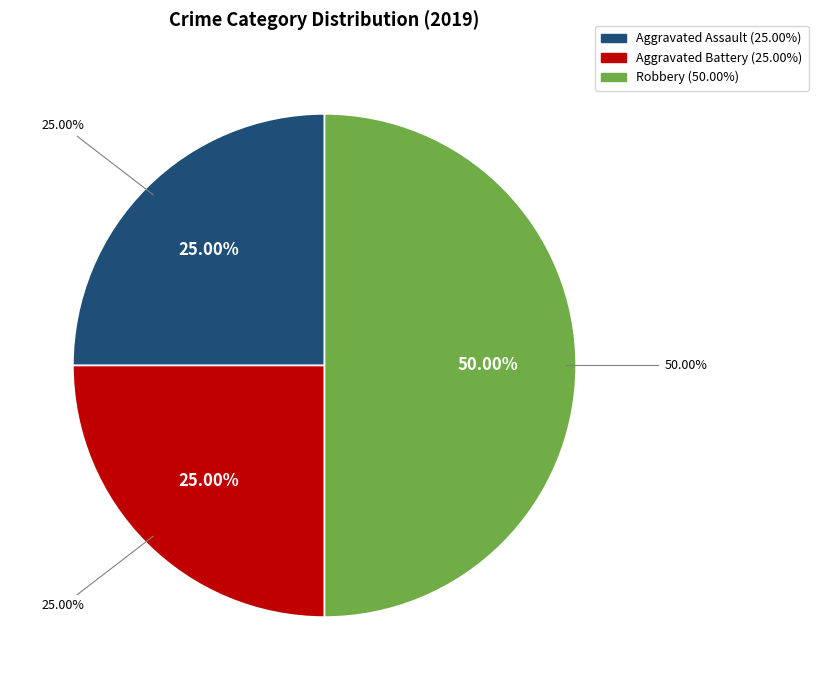

To the nearest percent, what is the average slice percentage?

33%